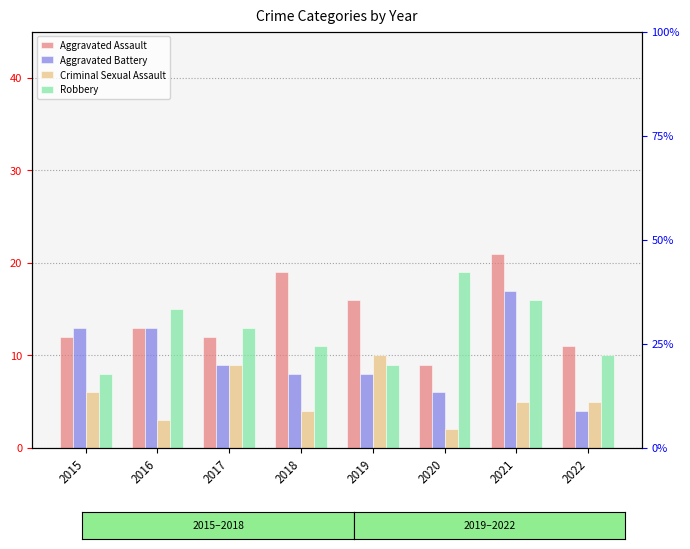

Between 2016 and 2022, which is larger?

2016